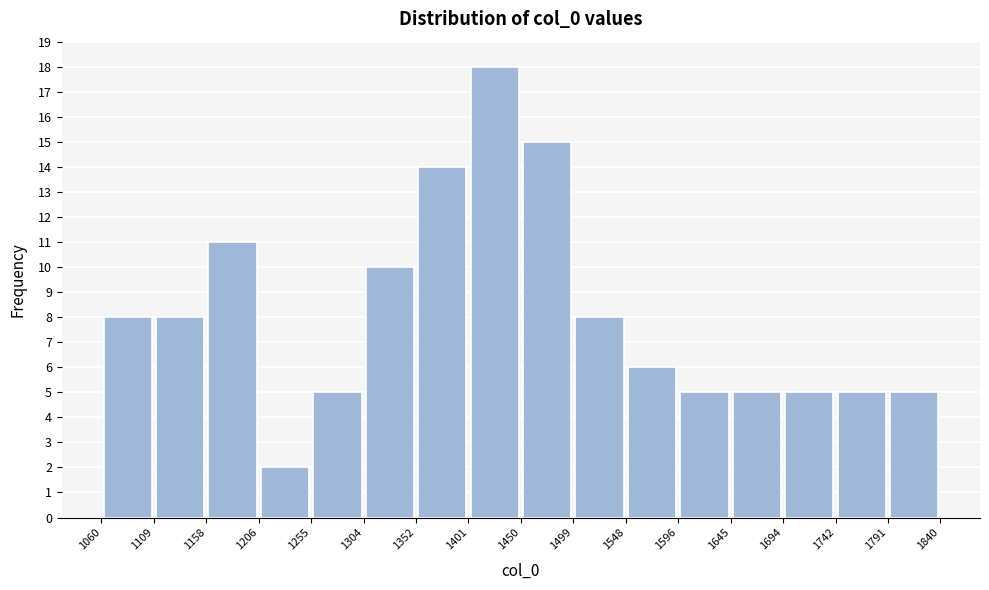

How tall is the bar that spans 1060 to 1109 on the x-axis? The values are not printed on the chart, so give them approximately, as read against the axis.

8